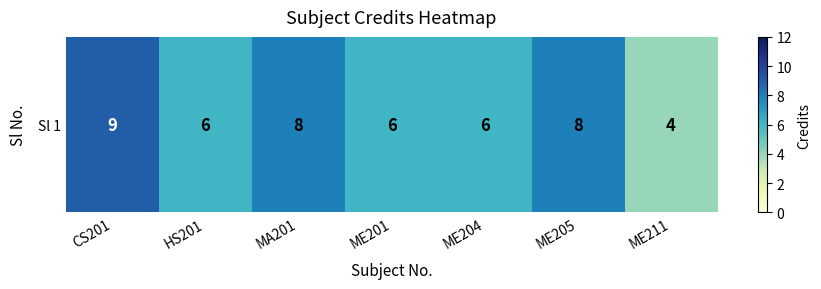

Read the value at MA201.

8